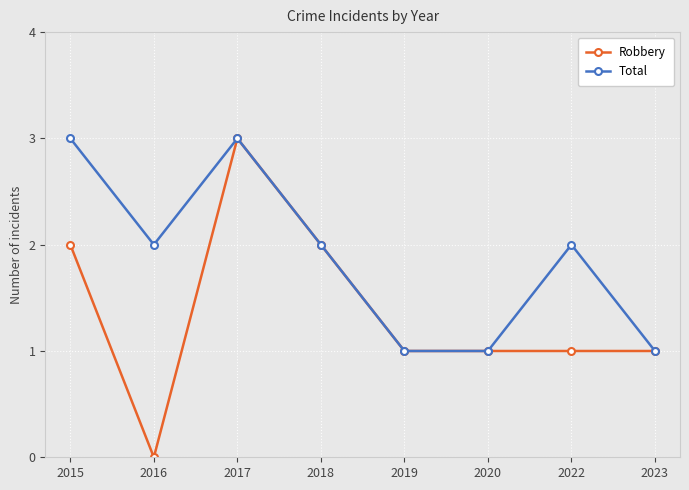

Reading right to left, transcribe all the data shown in this chart.

Robbery: 1	1	1	1	2	3	0	2
Total: 1	2	1	1	2	3	2	3